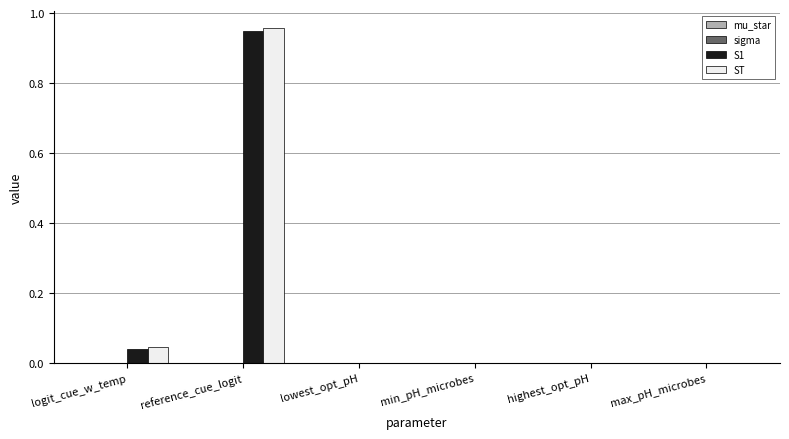

Are the bars grouped side by side (vs. stacked)?

Yes